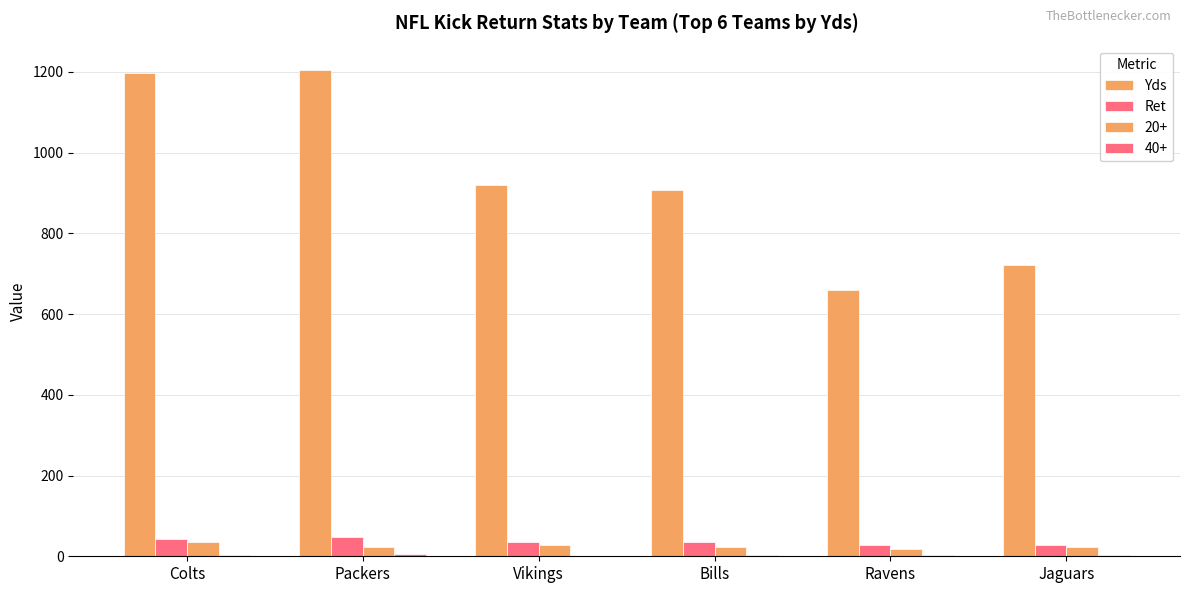

How many categories are shown in the chart?

6